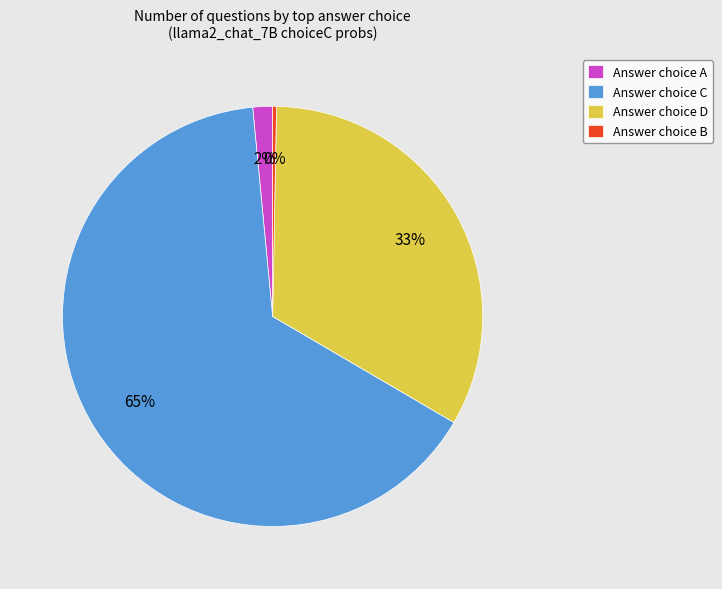

Which has a higher value, Answer choice A or Answer choice B?

Answer choice A